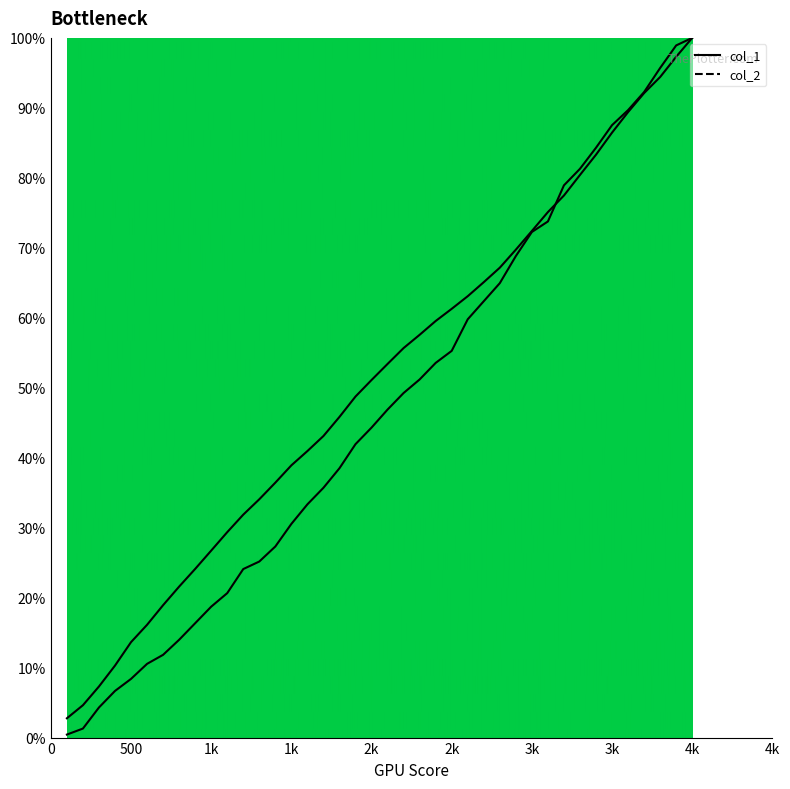

Read the col_2 value at 2100.

46.9